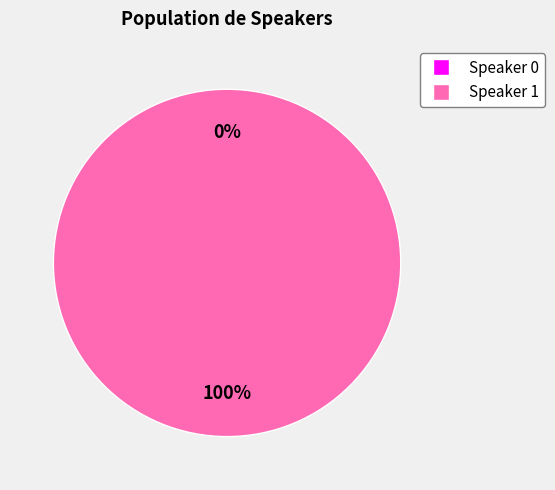

True or false: 0 accounts for 0% of the total.

True